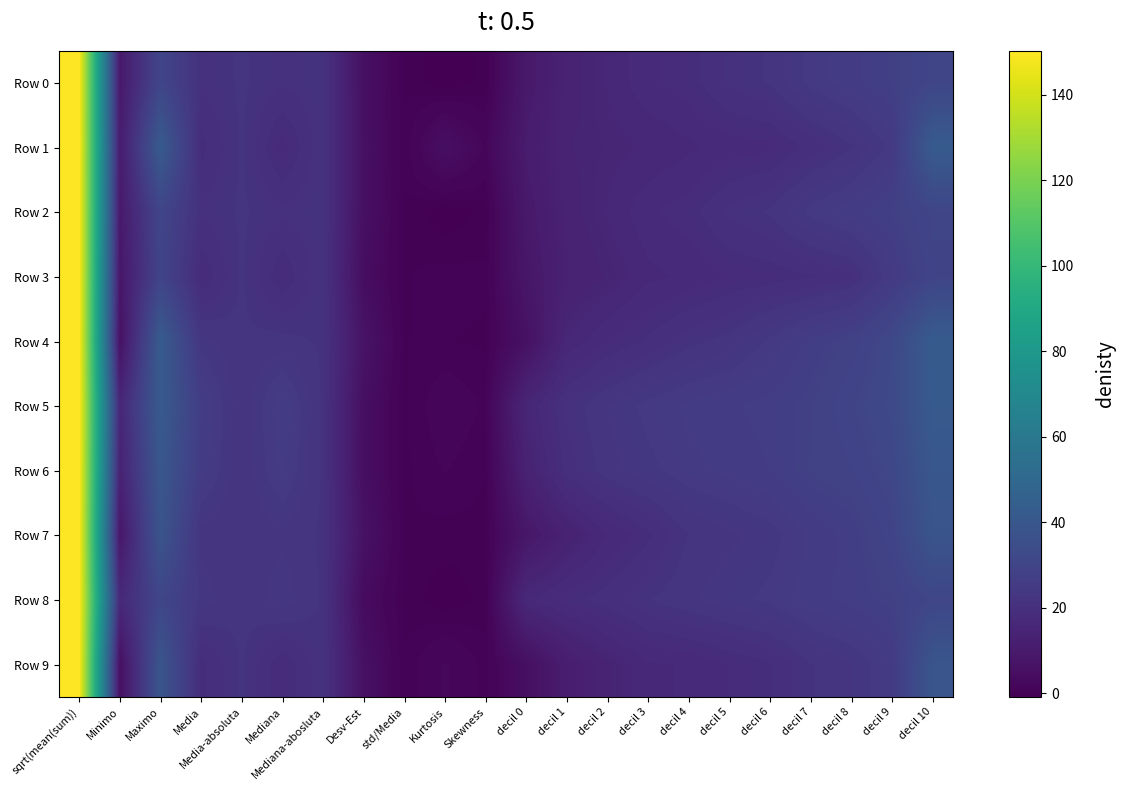

Reading left to right, transcribe all the data shown in this chart.

Row 0: sqrt(mean(sum))=150.3	Minimo=9.3	Maximo=30.7	Media=20.6	Media-absoluta=21.8	Mediana=20.7	Mediana-abosluta=21.4	Desv-Est=5.6	std/Media=0.3	Kurtosis=-0.9	Skewness=-0.0	decil 0=9.3	decil 1=13.8	decil 2=15.8	decil 3=17.8	decil 4=18.7	decil 5=20.7	decil 6=21.8	decil 7=24.4	decil 8=25.9	decil 9=27.7	decil 10=30.7
Row 1: sqrt(mean(sum))=150.3	Minimo=10.6	Maximo=42.1	Media=18.7	Media-absoluta=21.8	Mediana=17.5	Mediana-abosluta=21.4	Desv-Est=5.9	std/Media=0.3	Kurtosis=5.3	Skewness=1.9	decil 0=10.6	decil 1=14.4	decil 2=15.2	decil 3=15.8	decil 4=16.6	decil 5=17.5	decil 6=17.7	decil 7=19.6	decil 8=21.5	decil 9=24.3	decil 10=42.1
Row 2: sqrt(mean(sum))=150.3	Minimo=9.3	Maximo=30.7	Media=20.6	Media-absoluta=21.8	Mediana=20.7	Mediana-abosluta=21.4	Desv-Est=5.6	std/Media=0.3	Kurtosis=-0.9	Skewness=-0.0	decil 0=9.3	decil 1=13.8	decil 2=15.8	decil 3=17.8	decil 4=18.7	decil 5=20.7	decil 6=21.8	decil 7=24.4	decil 8=25.9	decil 9=27.7	decil 10=30.7
Row 3: sqrt(mean(sum))=150.3	Minimo=8.2	Maximo=30.1	Media=18.0	Media-absoluta=21.8	Mediana=18.1	Mediana-abosluta=21.4	Desv-Est=4.5	std/Media=0.3	Kurtosis=0.6	Skewness=0.4	decil 0=8.2	decil 1=13.2	decil 2=14.6	decil 3=16.5	decil 4=17.2	decil 5=18.1	decil 6=18.4	decil 7=19.1	decil 8=20.0	decil 9=25.1	decil 10=30.1
Row 4: sqrt(mean(sum))=150.3	Minimo=6.0	Maximo=42.2	Media=23.2	Media-absoluta=21.8	Mediana=22.1	Mediana-abosluta=21.4	Desv-Est=7.2	std/Media=0.3	Kurtosis=0.4	Skewness=0.2	decil 0=6.0	decil 1=15.8	decil 2=18.1	decil 3=19.5	decil 4=21.1	decil 5=22.1	decil 6=24.3	decil 7=26.7	decil 8=28.4	decil 9=32.2	decil 10=42.2
Row 5: sqrt(mean(sum))=150.3	Minimo=15.4	Maximo=41.7	Media=26.6	Media-absoluta=21.8	Mediana=26.2	Mediana-abosluta=21.4	Desv-Est=5.2	std/Media=0.2	Kurtosis=1.6	Skewness=0.8	decil 0=15.4	decil 1=20.7	decil 2=22.8	decil 3=24.4	decil 4=25.4	decil 5=26.2	decil 6=26.8	decil 7=28.0	decil 8=30.3	decil 9=32.6	decil 10=41.7
Row 6: sqrt(mean(sum))=150.3	Minimo=13.4	Maximo=39.9	Media=25.7	Media-absoluta=21.8	Mediana=25.4	Mediana-abosluta=21.4	Desv-Est=5.1	std/Media=0.2	Kurtosis=1.0	Skewness=0.3	decil 0=13.4	decil 1=19.8	decil 2=22.3	decil 3=23.6	decil 4=24.8	decil 5=25.4	decil 6=26.4	decil 7=28.2	decil 8=29.1	decil 9=31.5	decil 10=39.9
Row 7: sqrt(mean(sum))=150.3	Minimo=8.4	Maximo=38.6	Media=22.3	Media-absoluta=21.8	Mediana=22.5	Mediana-abosluta=21.4	Desv-Est=6.4	std/Media=0.3	Kurtosis=0.1	Skewness=0.2	decil 0=8.4	decil 1=13.5	decil 2=16.8	decil 3=18.9	decil 4=21.6	decil 5=22.5	decil 6=23.3	decil 7=25.4	decil 8=26.8	decil 9=30.0	decil 10=38.6
Row 8: sqrt(mean(sum))=150.3	Minimo=16.7	Maximo=30.9	Media=23.4	Media-absoluta=21.8	Mediana=23.5	Mediana-abosluta=21.4	Desv-Est=3.7	std/Media=0.2	Kurtosis=-0.8	Skewness=-0.1	decil 0=16.7	decil 1=18.7	decil 2=19.9	decil 3=21.5	decil 4=22.6	decil 5=23.5	decil 6=24.3	decil 7=25.8	decil 8=26.8	decil 9=27.9	decil 10=30.9
Row 9: sqrt(mean(sum))=150.3	Minimo=5.2	Maximo=39.0	Media=18.8	Media-absoluta=21.8	Mediana=18.1	Mediana-abosluta=21.4	Desv-Est=5.9	std/Media=0.3	Kurtosis=2.2	Skewness=0.6	decil 0=5.2	decil 1=11.4	decil 2=14.3	decil 3=16.7	decil 4=17.0	decil 5=18.1	decil 6=19.1	decil 7=21.5	decil 8=22.7	decil 9=25.3	decil 10=39.0